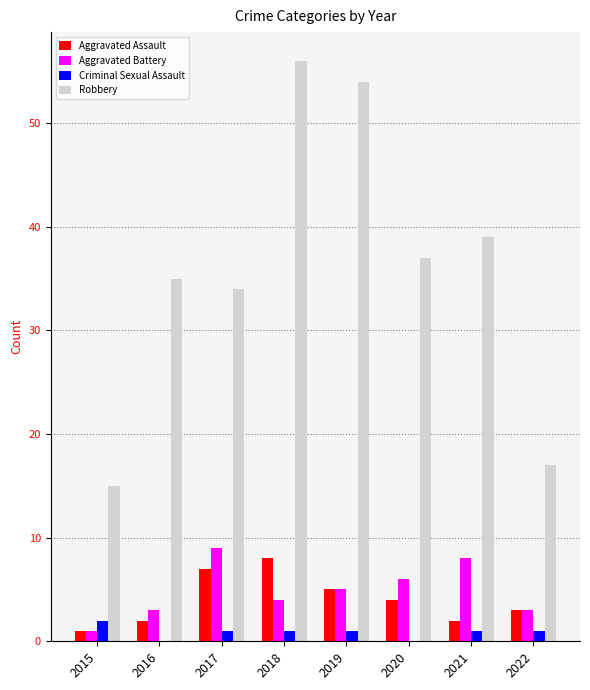

What is the sum of all Aggravated Battery values?

39